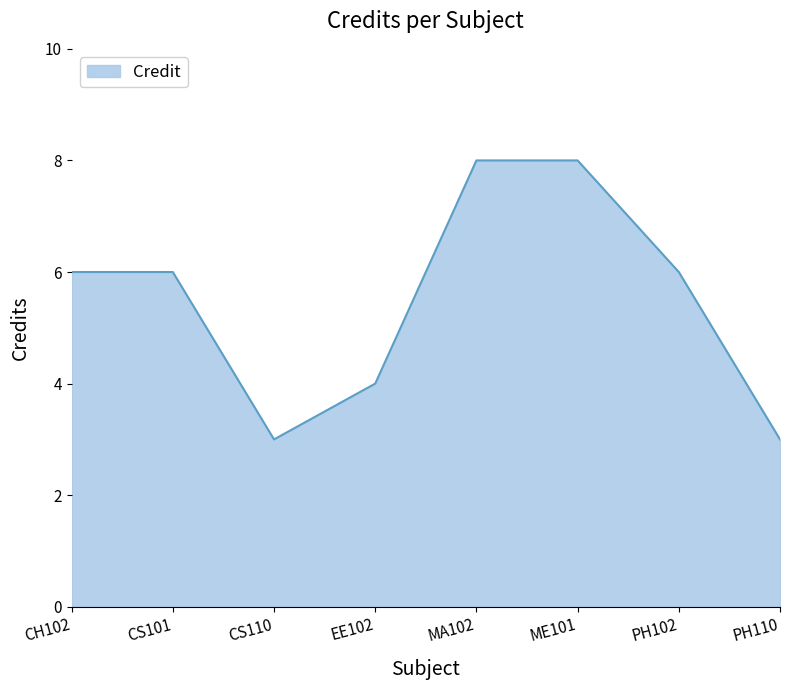

What is the smallest value displayed?

3